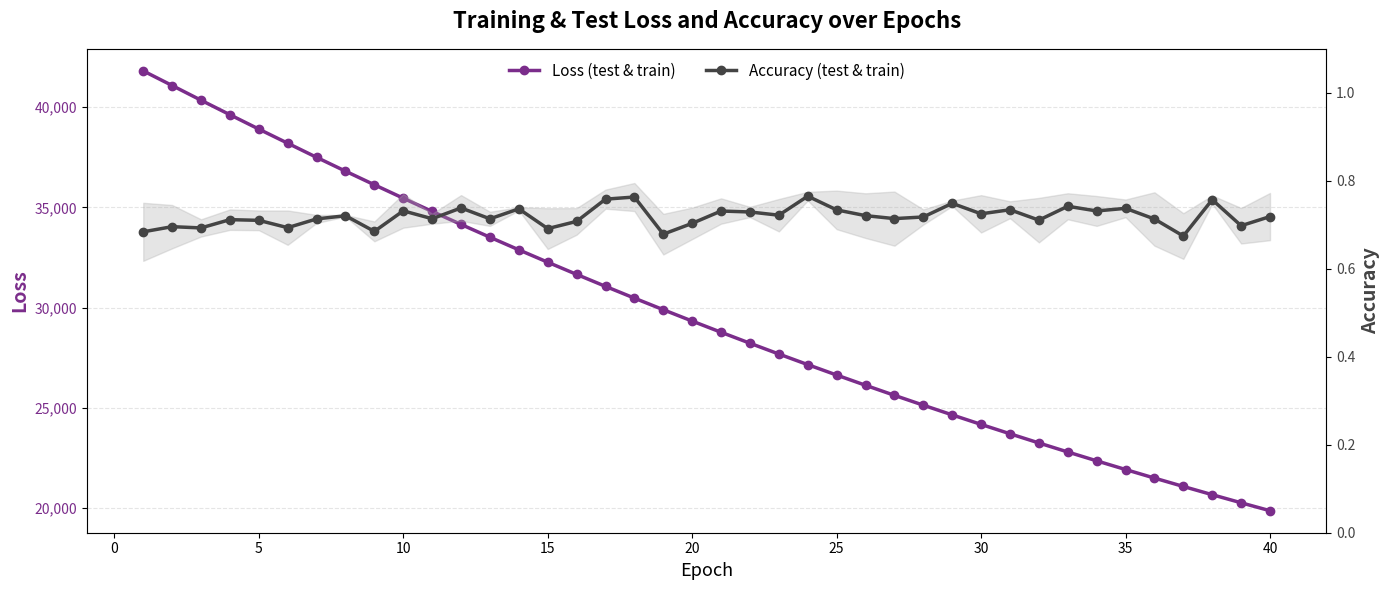

Is this an area chart (filled region under the line)?

No